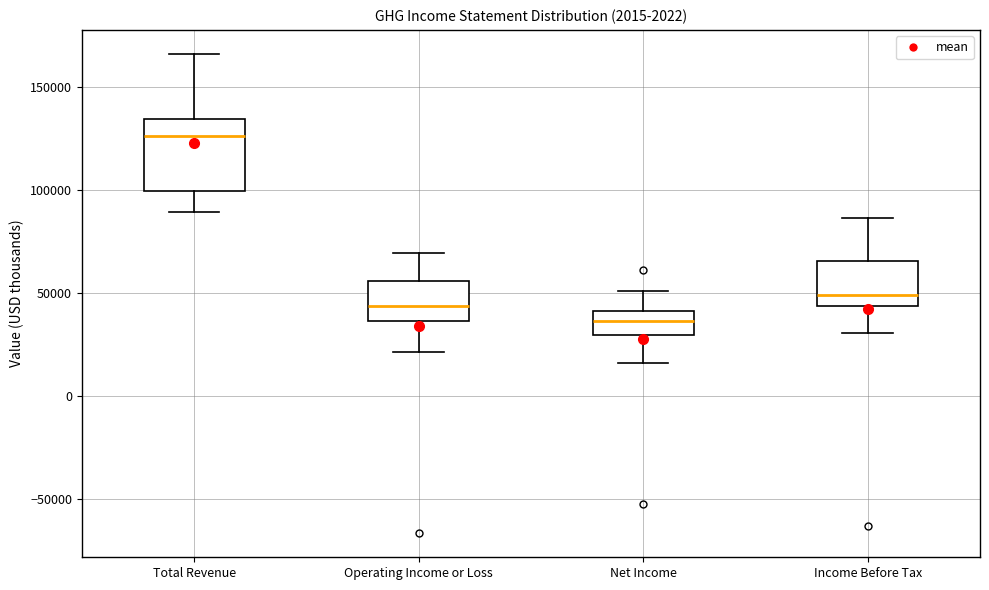

Reading left to right, read every box against the y-axis: the position of its median line, the range the box covers, and the ends of its whiskers. The values are not printed on the chart, so give them approximately, as read against the axis.

Total Revenue: median 125000, box 100000 to 135000, whiskers 90000 to 165000
Operating Income or Loss: median 45000, box 35000 to 55000, whiskers 20000 to 70000
Net Income: median 35000, box 30000 to 40000, whiskers 15000 to 50000
Income Before Tax: median 50000, box 45000 to 65000, whiskers 30000 to 85000